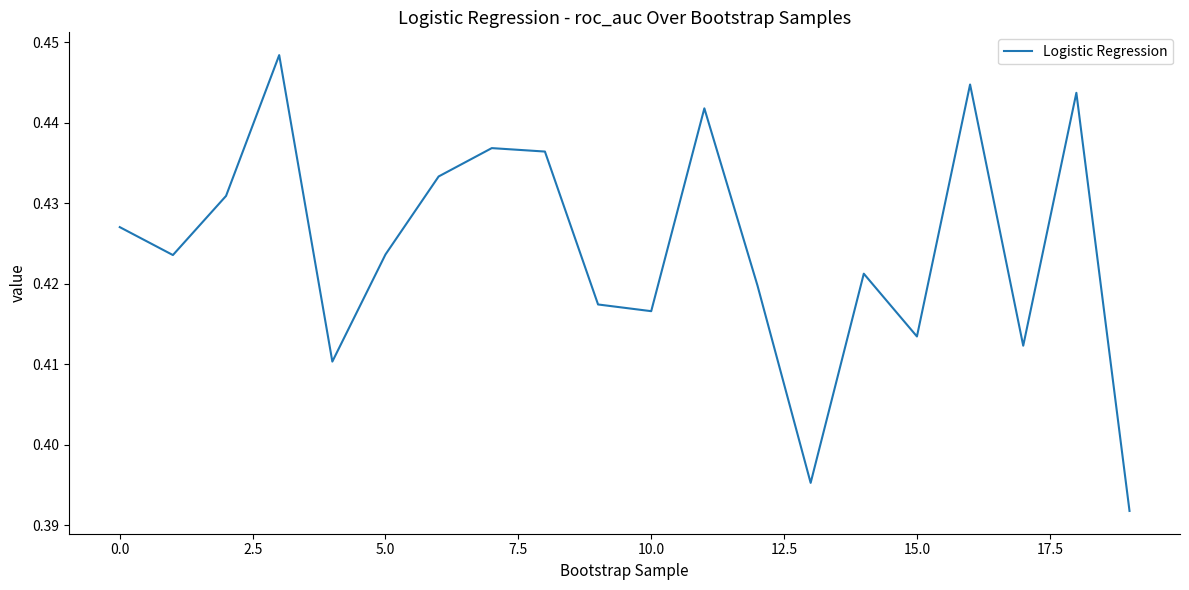

Does the chart display data point markers on the line(s)?

No